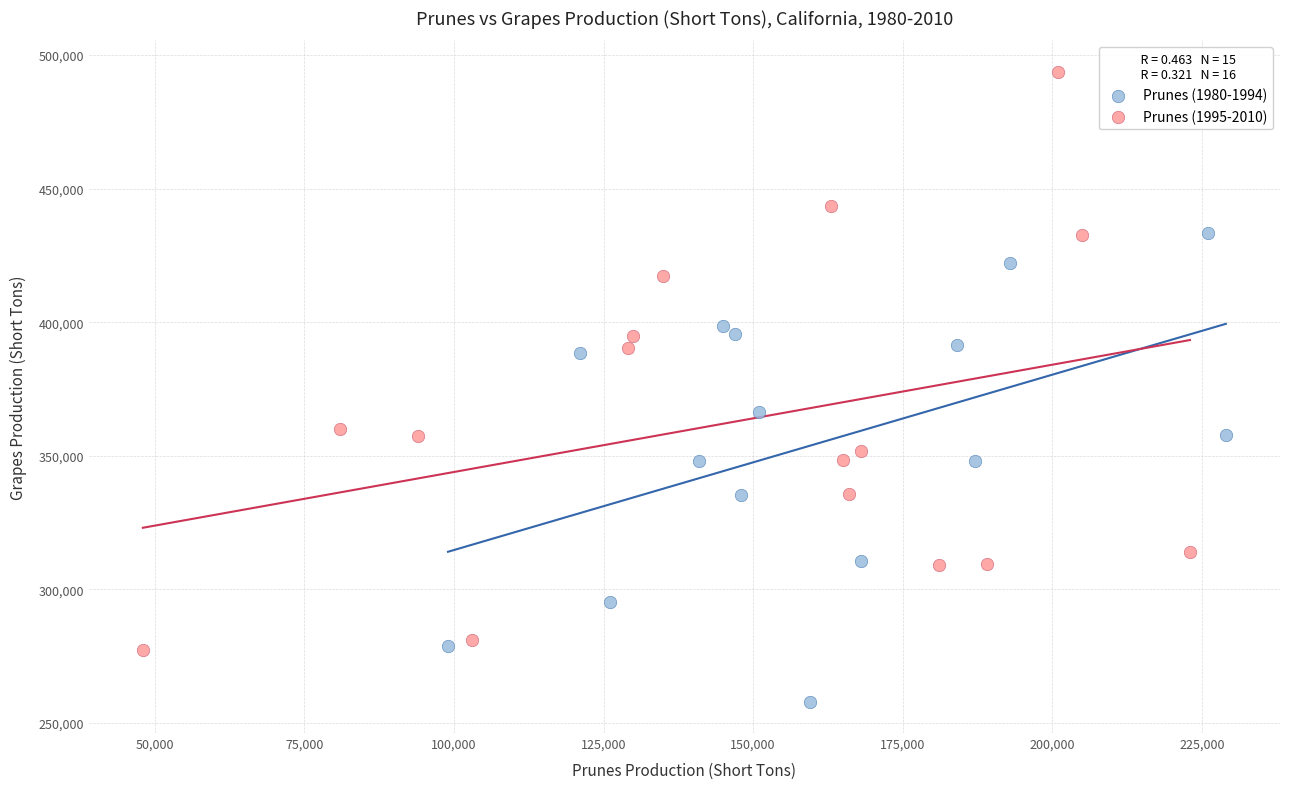

Which series has the largest Y range (max minus min)?

Prunes (1995-2010)